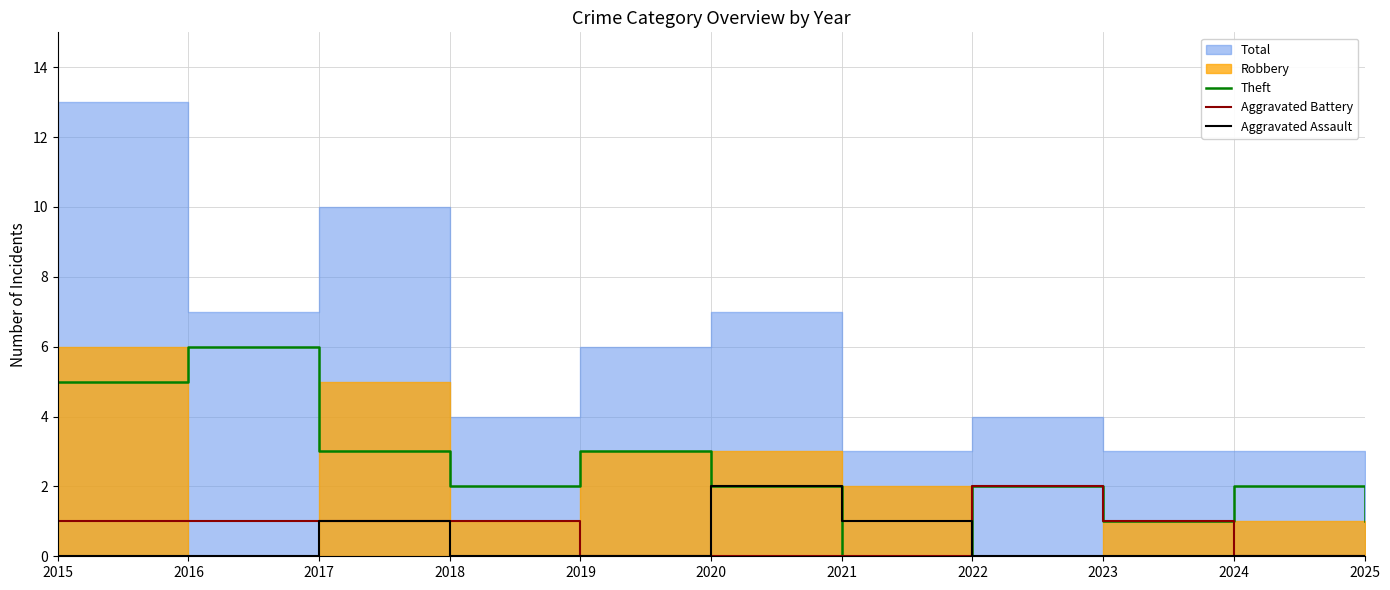

Does the chart have visible grid lines?

Yes